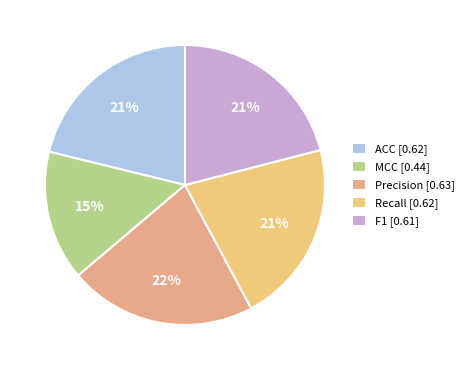

The Recall slice represents 21% of the pie. True or false?

True